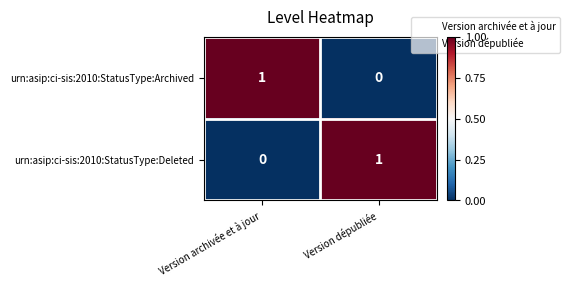

Rank the series at Version archivée et à jour from lowest to highest value.

urn:asip:ci-sis:2010:StatusType:Deleted, urn:asip:ci-sis:2010:StatusType:Archived